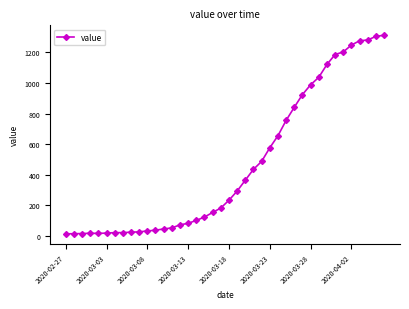

What is the difference between the maximum and minimum values?

1299